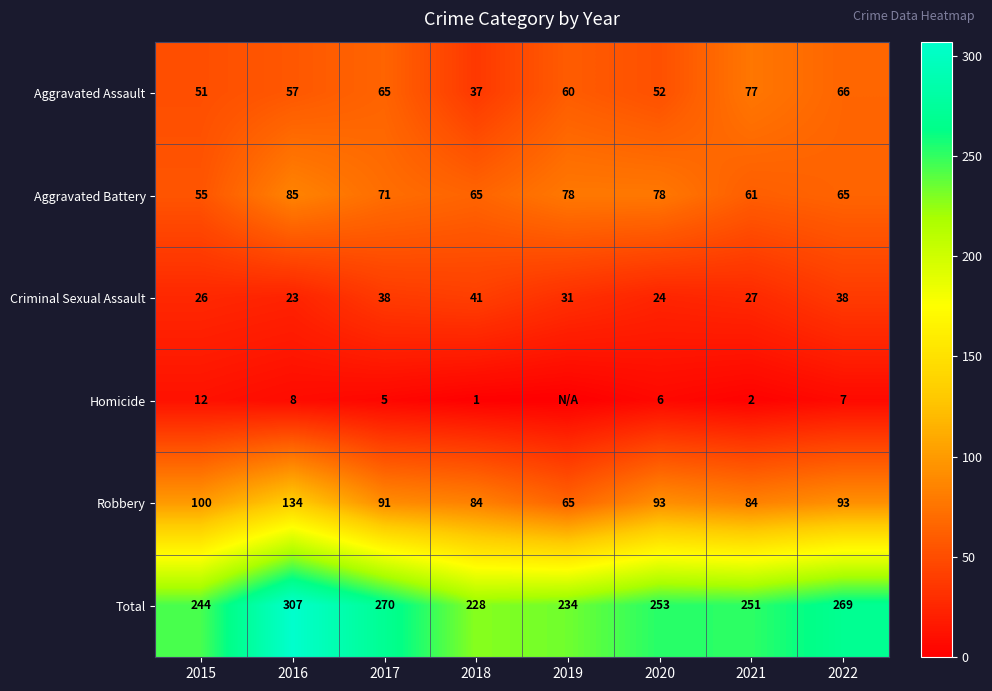

True or false: Robbery has a value of 93 at 2020.

True